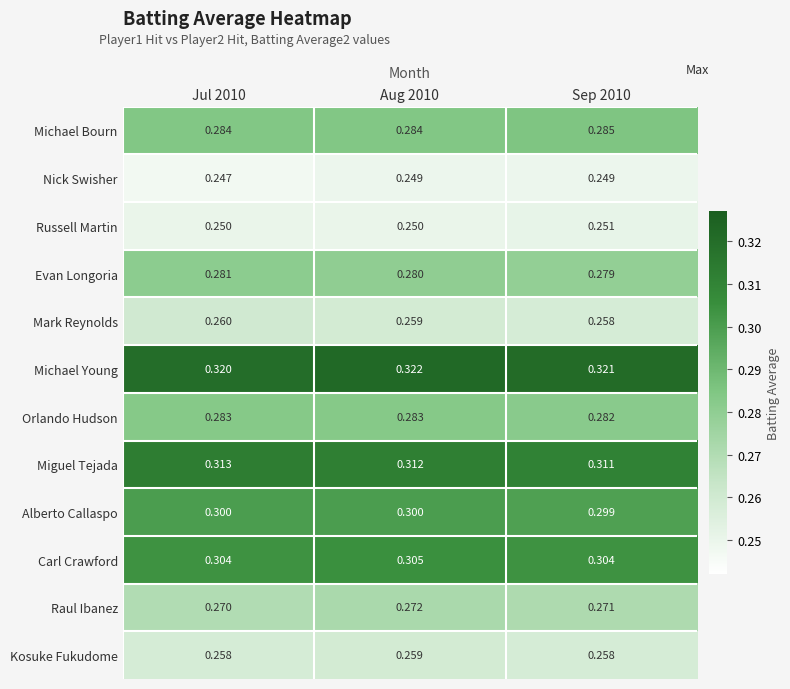

What is the maximum value for Michael Bourn?

0.3